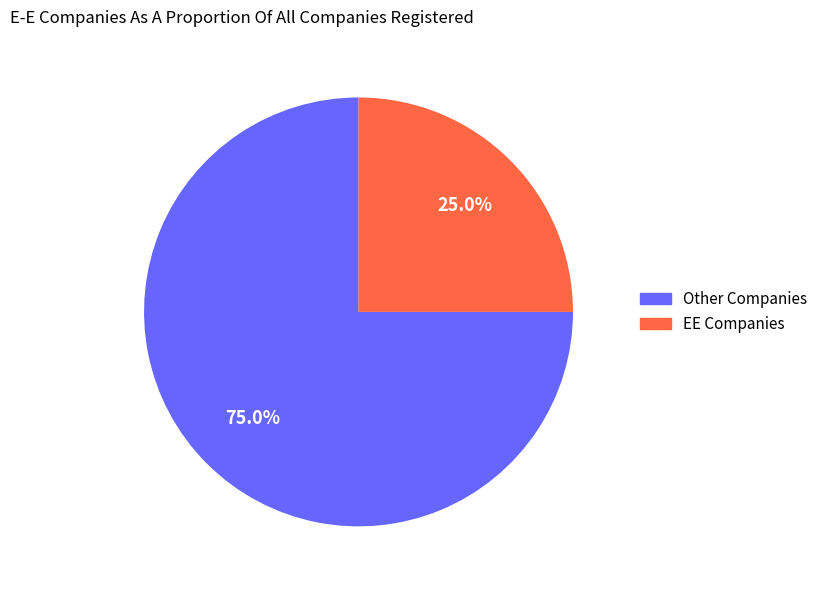

Is there any slice that represents more than half of the pie?

Yes